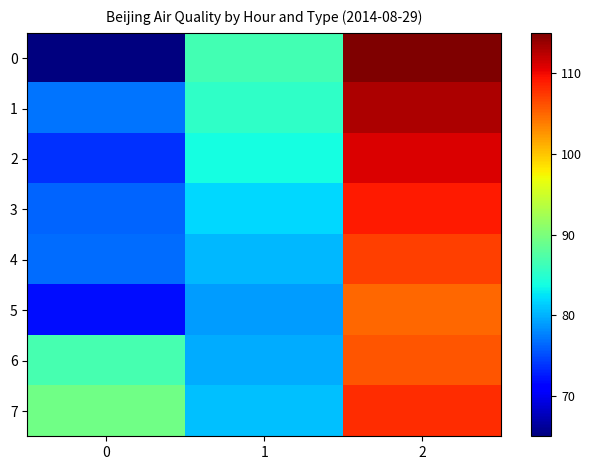

List the series in order of their peak value, highest first.

0, 1, 2, 3, 7, 4, 6, 5